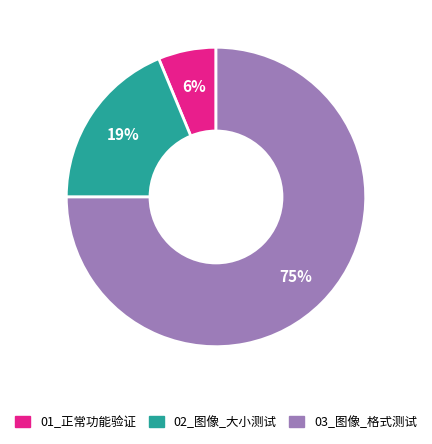

To the nearest percent, what is the combined percentage of 01_正常功能验证 and 02_图像_大小测试?

25%